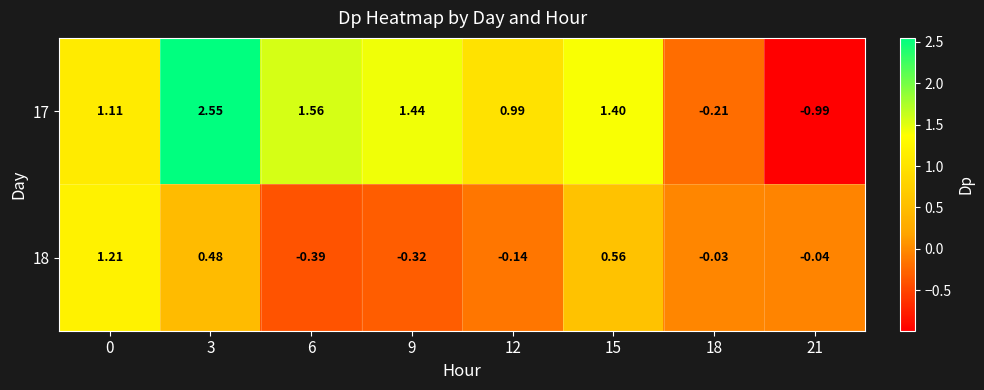

How many values in 18 are below zero?

5